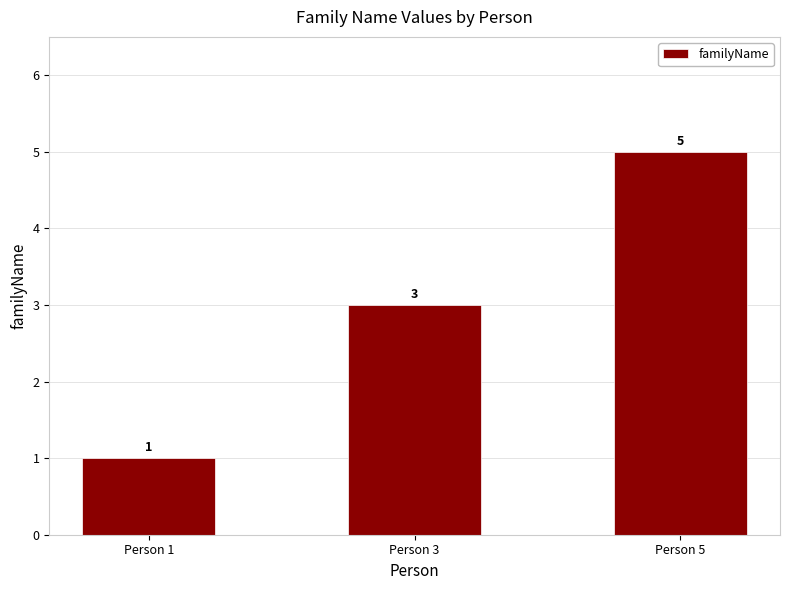

What is the change in value from Person 1 to Person 5?

+4